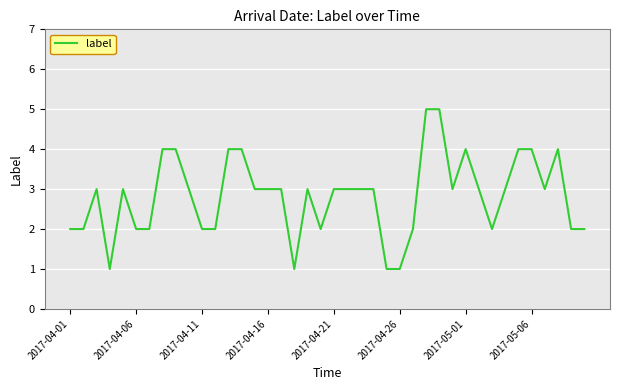

What is the greatest value displayed?

5